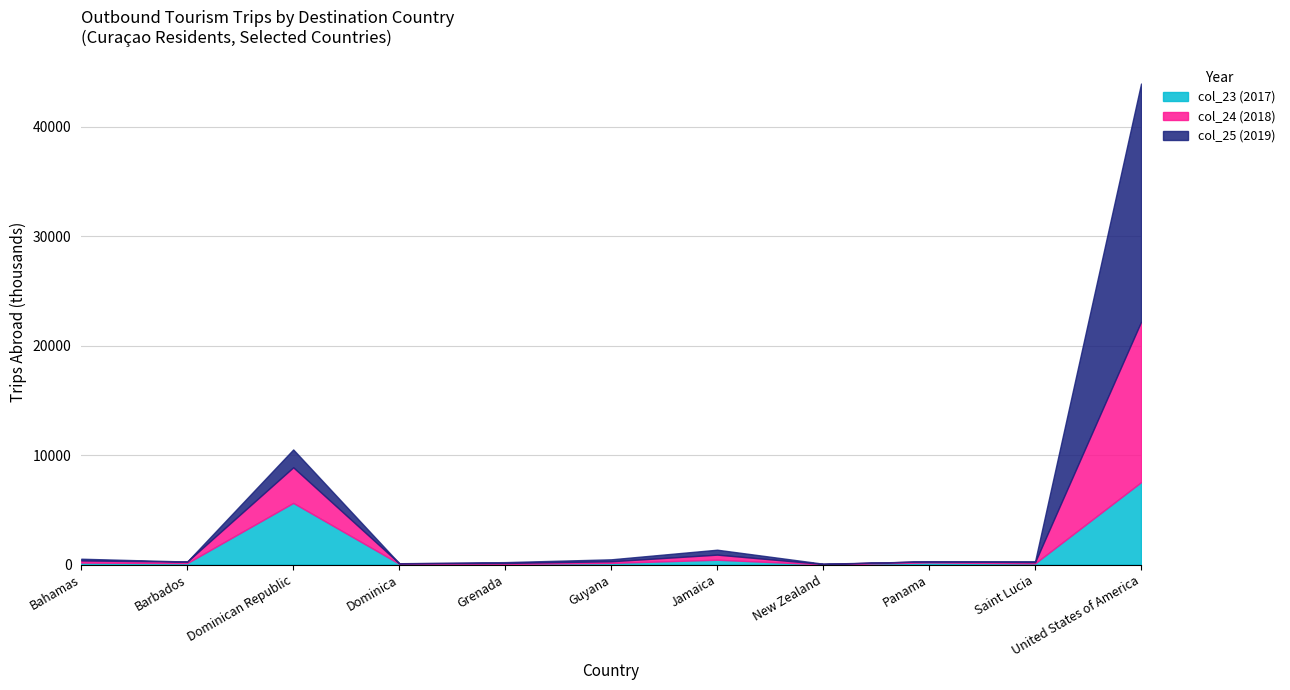

At which label does col_24 (2018) reach its peak?

United States of America